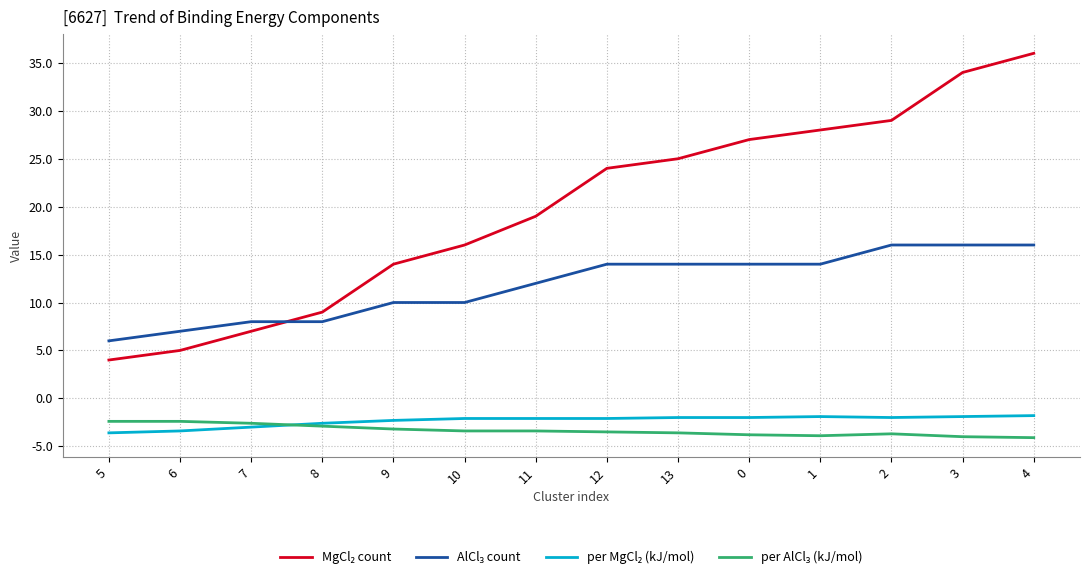

What is the spread (max minus min) of values at 12?

27.5